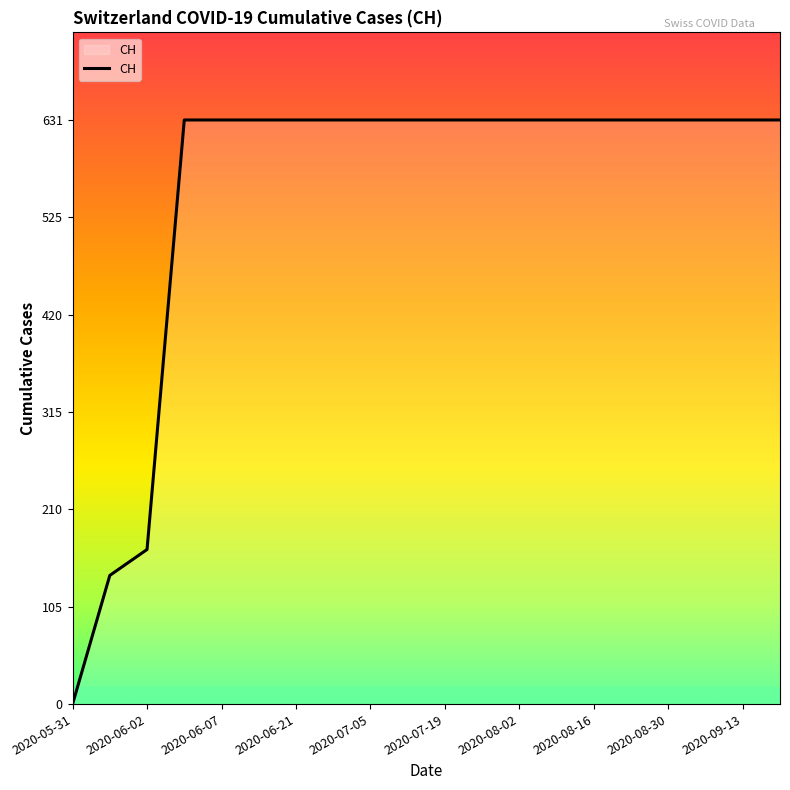

What is the average value?

552